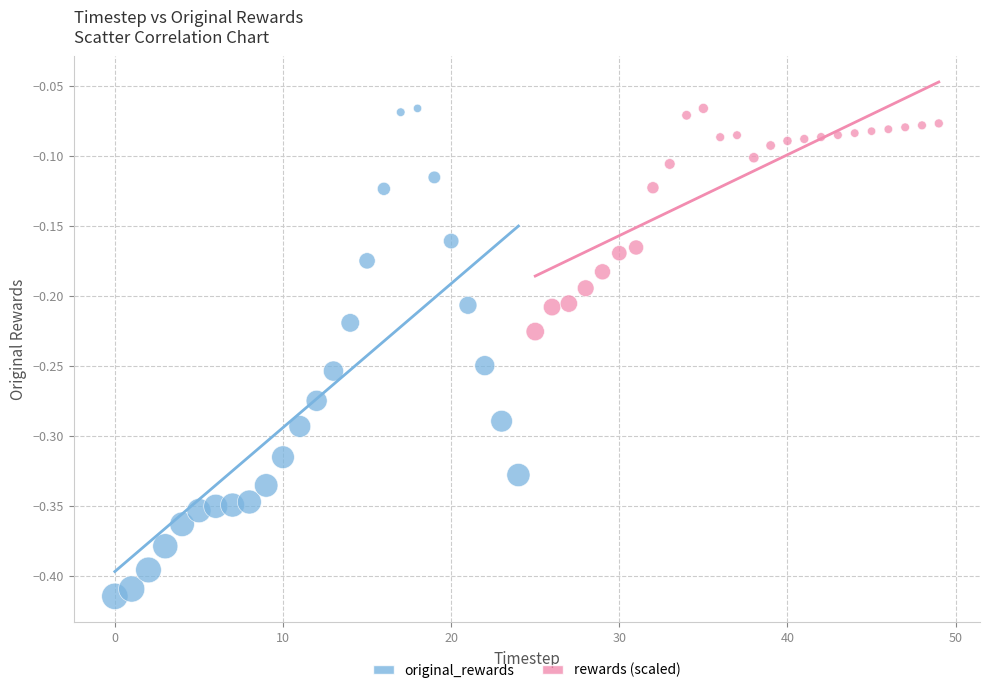

Which series has the largest Y range (max minus min)?

original_rewards